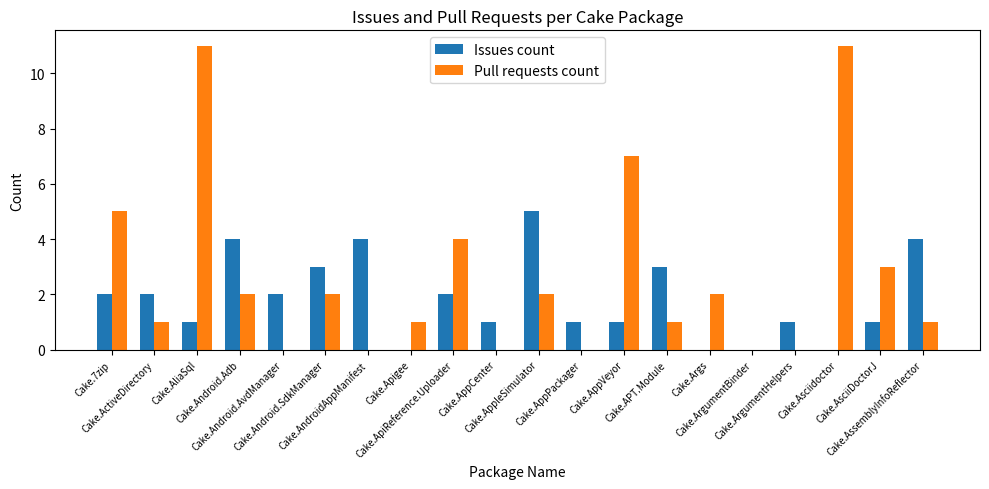

What is the sum of all Issues count values?

37